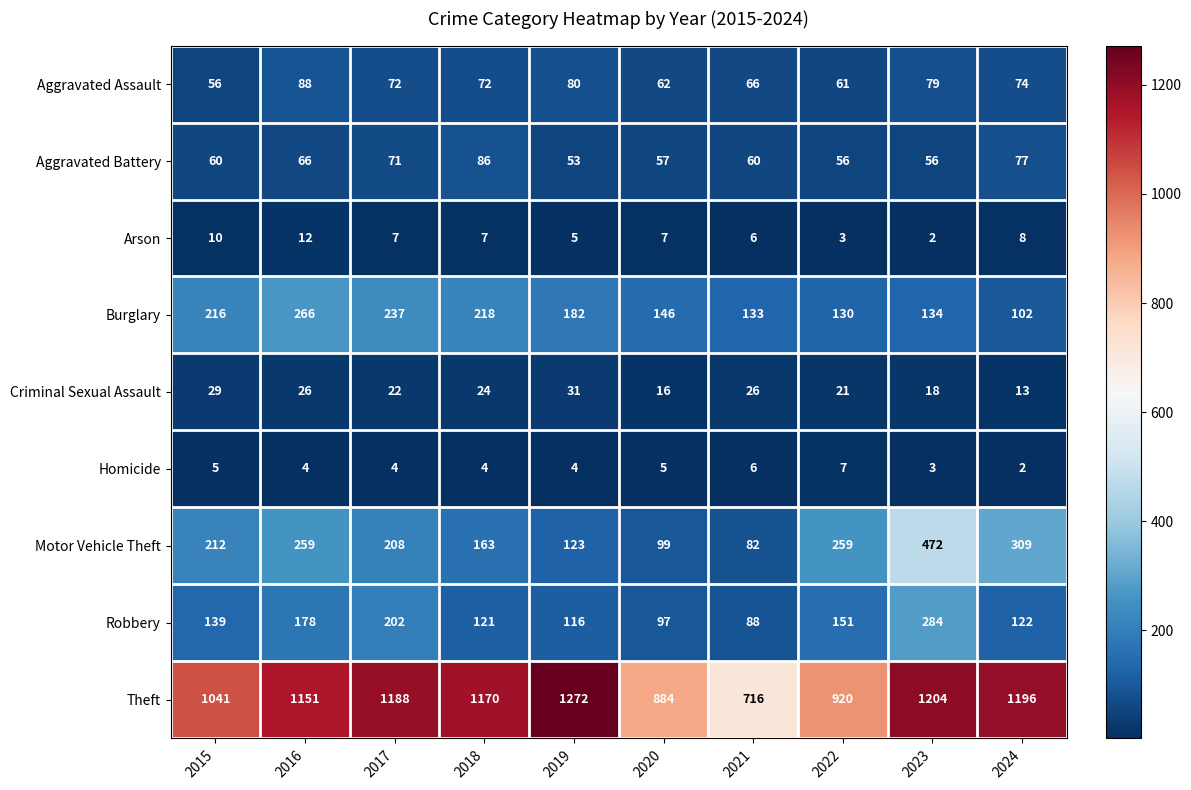

What is the greatest value displayed?

1272